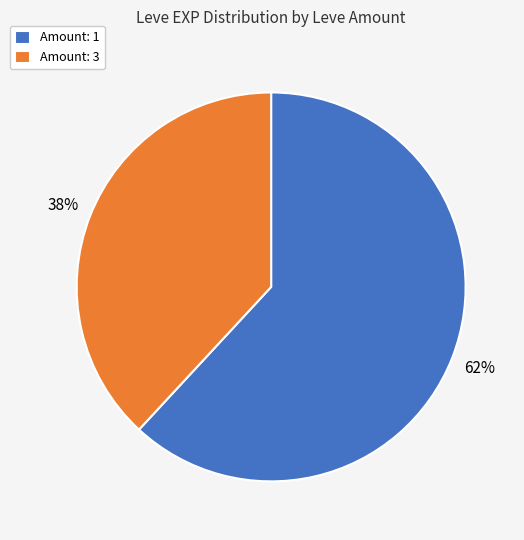

Is there a majority slice in this chart?

Yes